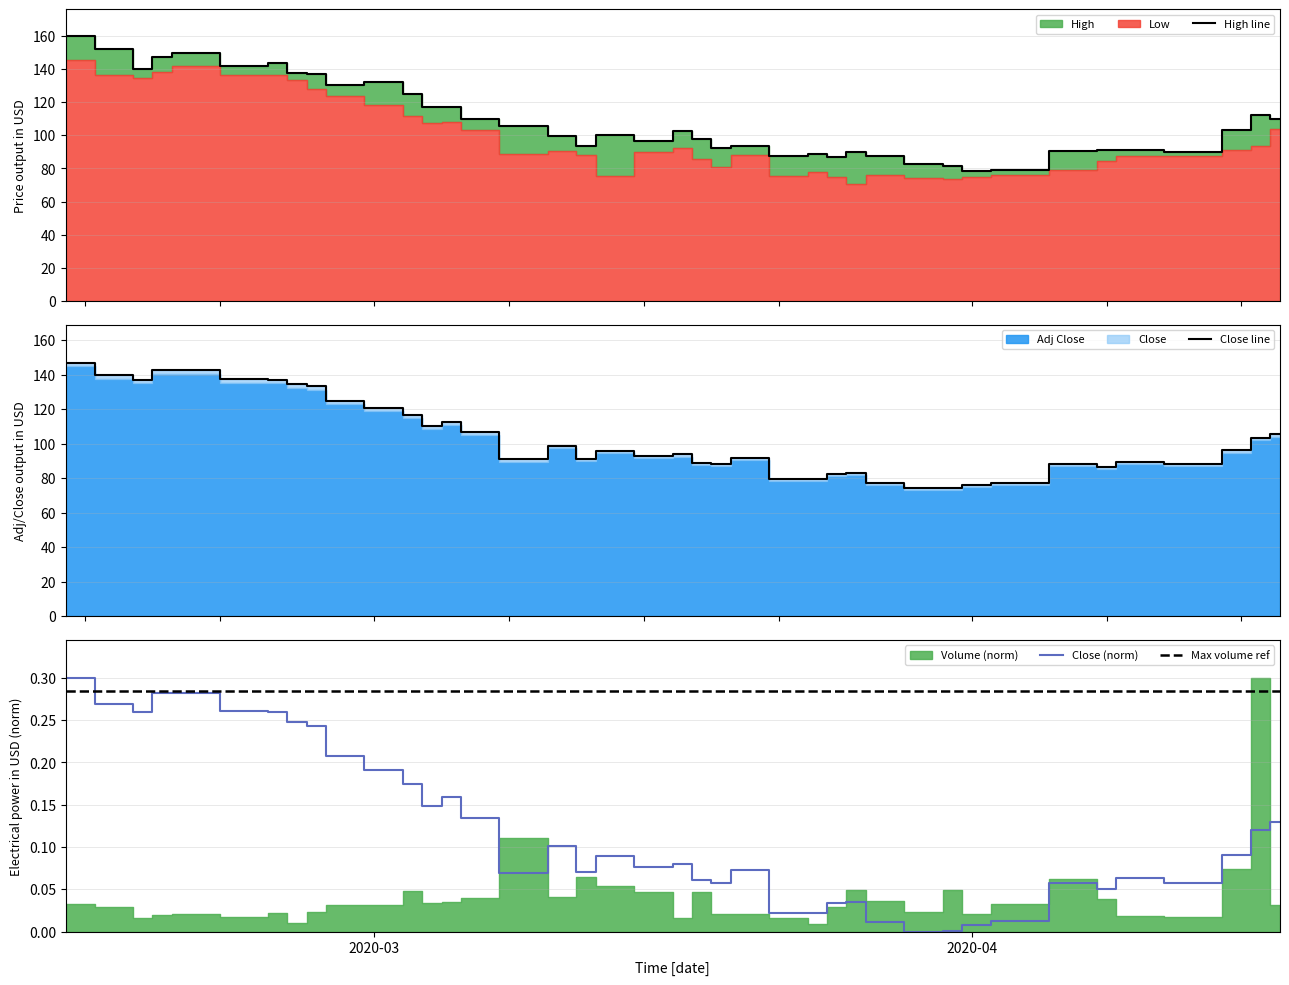

Which label corresponds to the smallest value in the chart?

2020-03-30